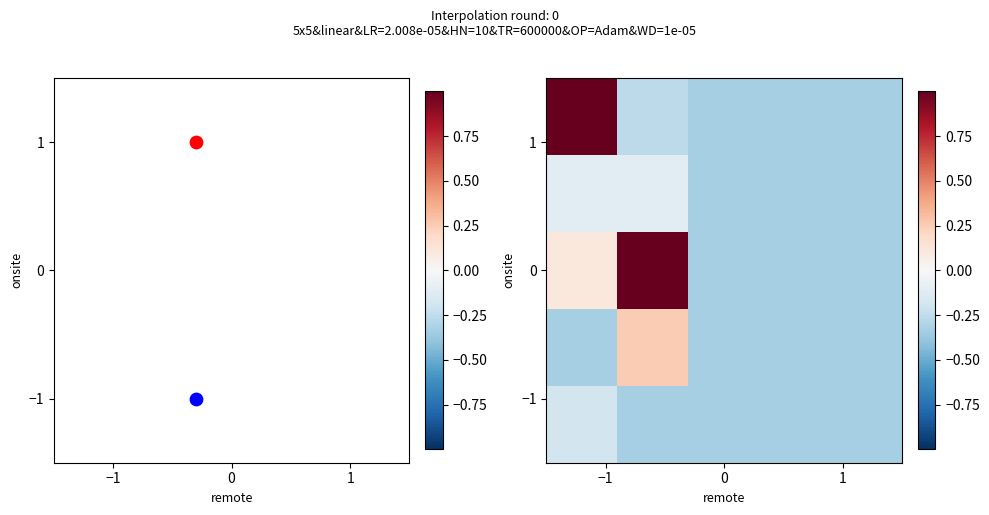

The value of row_0 at 3 is -0.2. True or false?

False